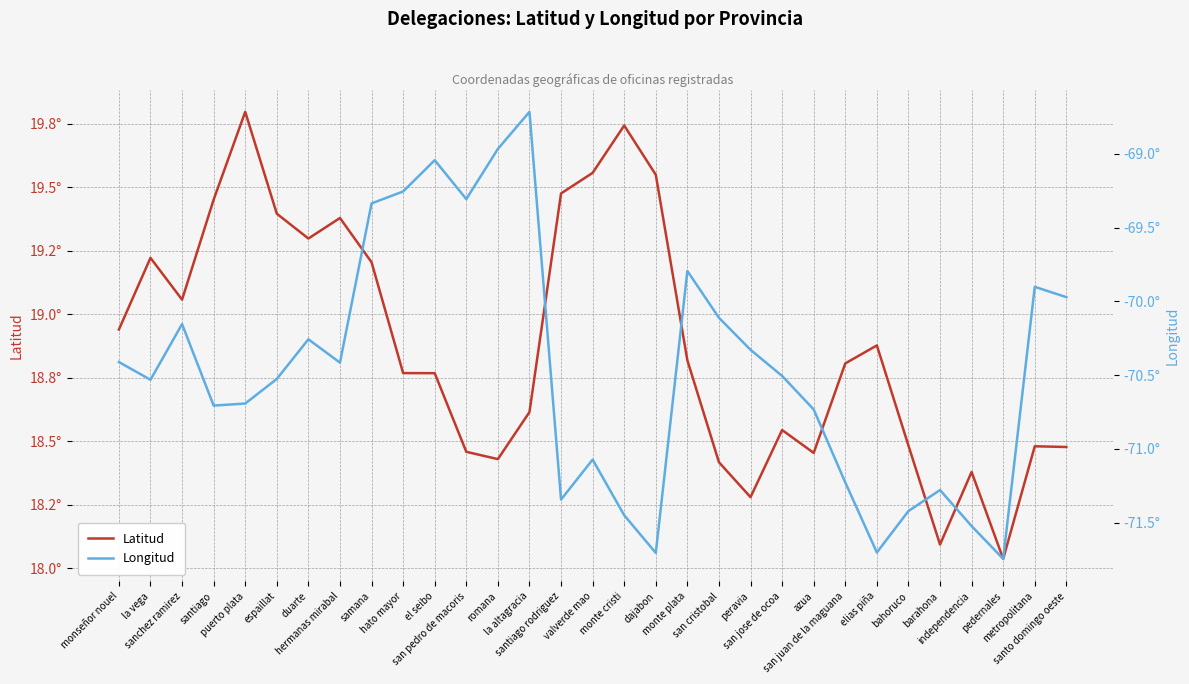

In Latitud, how many points are higher than both neighbors (excluding endpoints)?

8